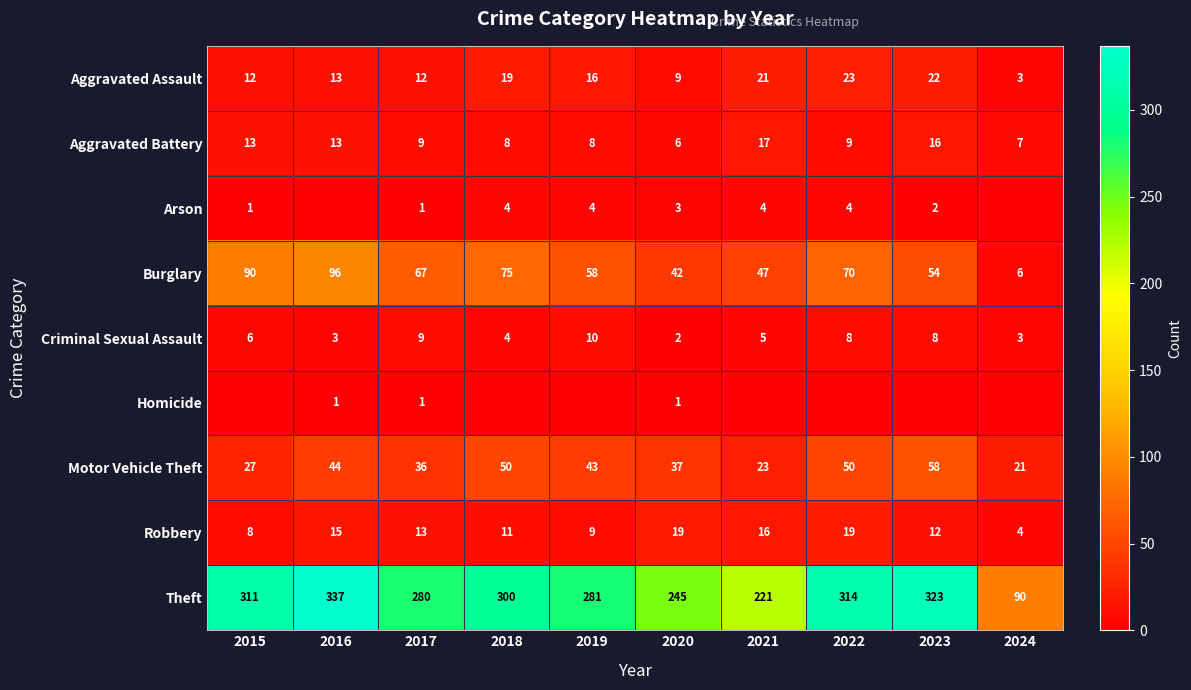

What is the difference between the Aggravated Assault values at 2021 and 2016?

8